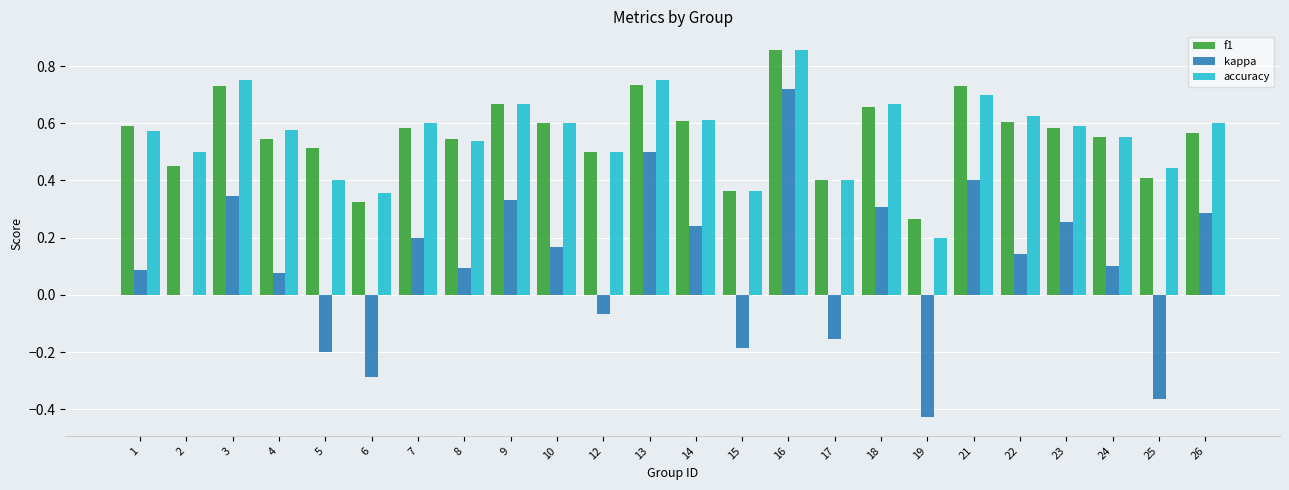

Is it true that f1 equals 0.7 at 21?

True